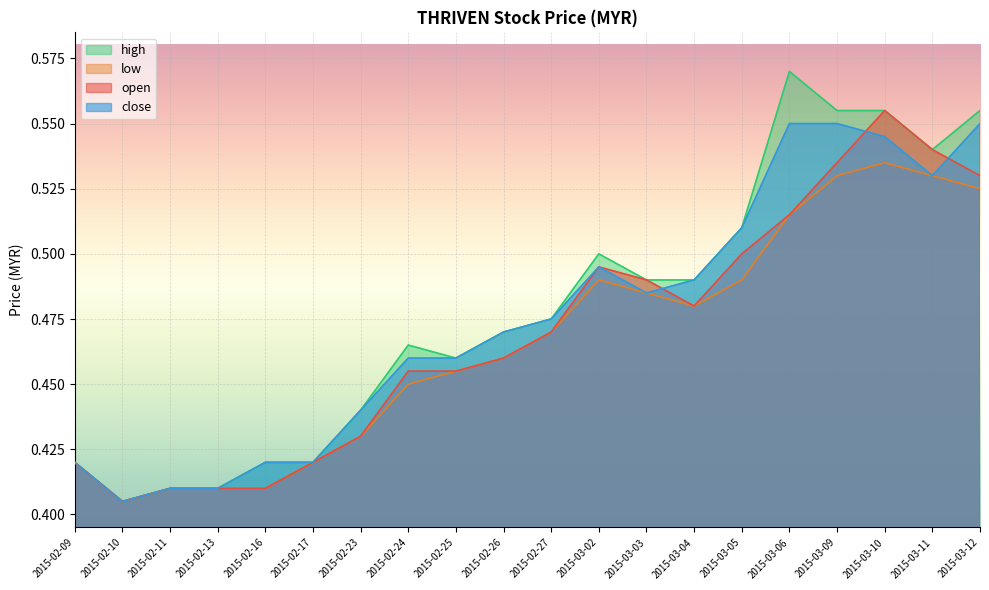

What is the total value across all series at 2015-03-02?

2.0